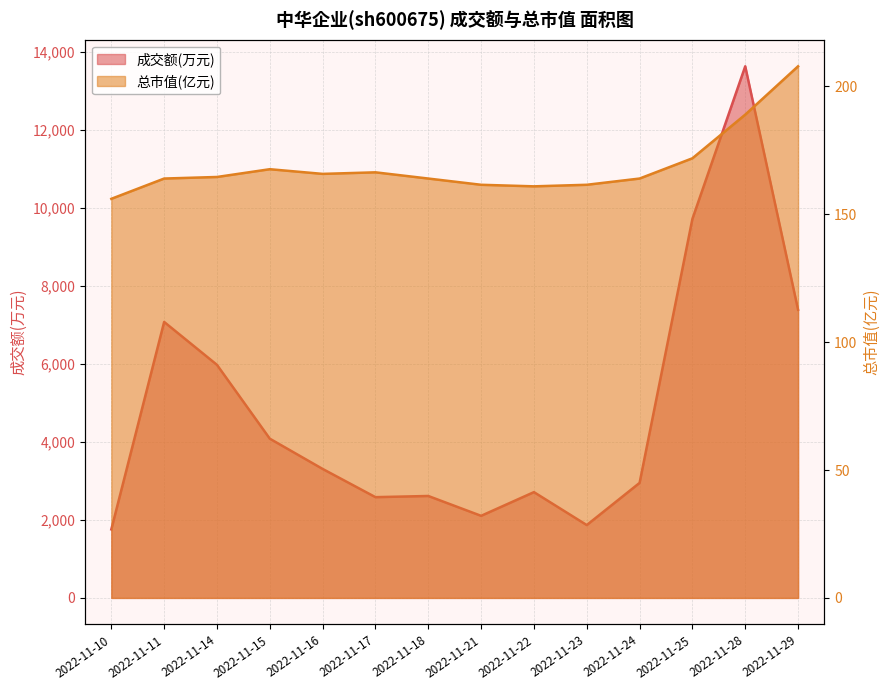

What is the difference between the 总市值(亿元) values at 2022-11-16 and 2022-11-25?

6.1